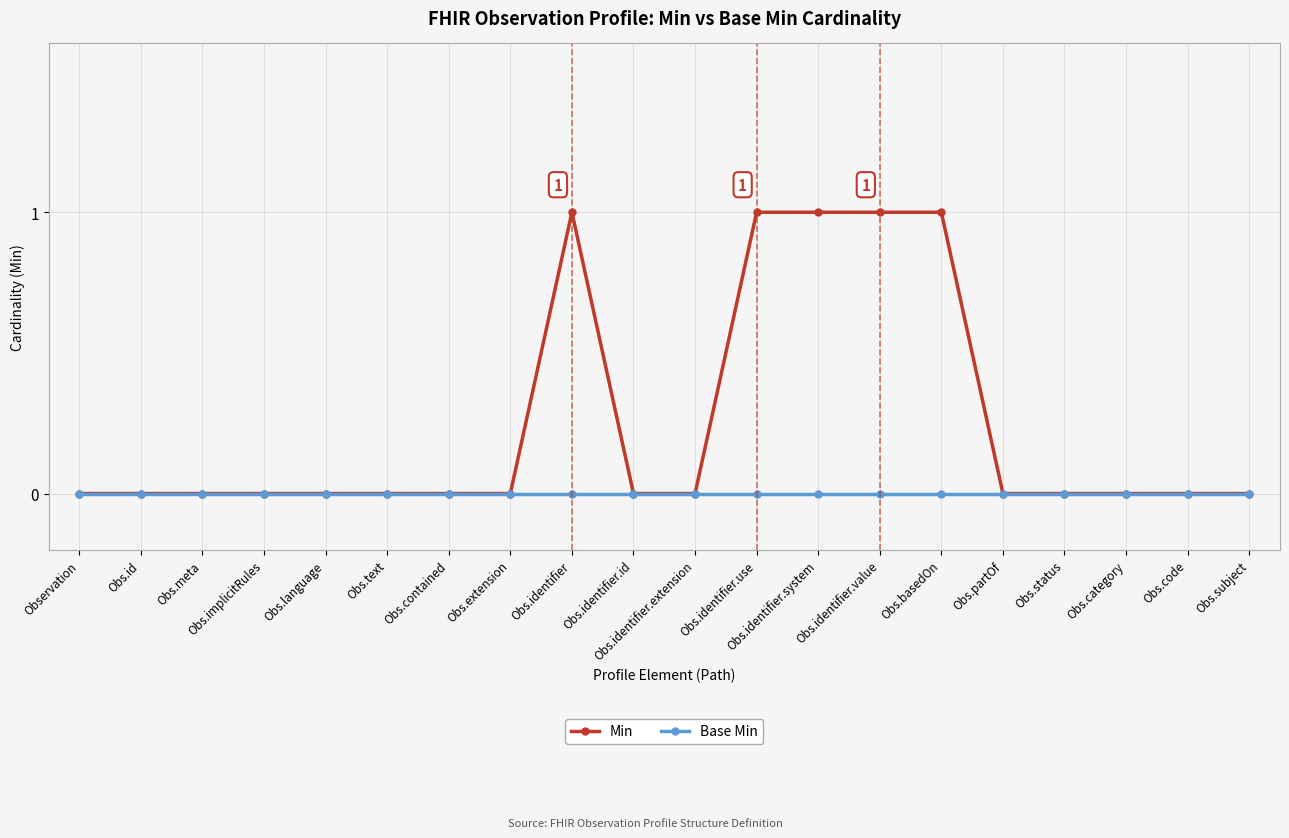

Count the number of data series in this chart.

2